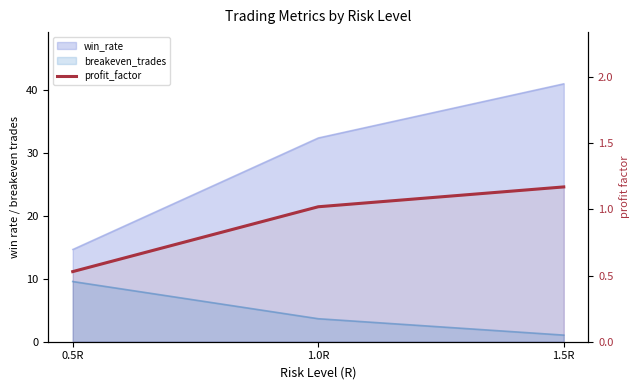

Is it true that the value at 0.5R is 0.2?

False